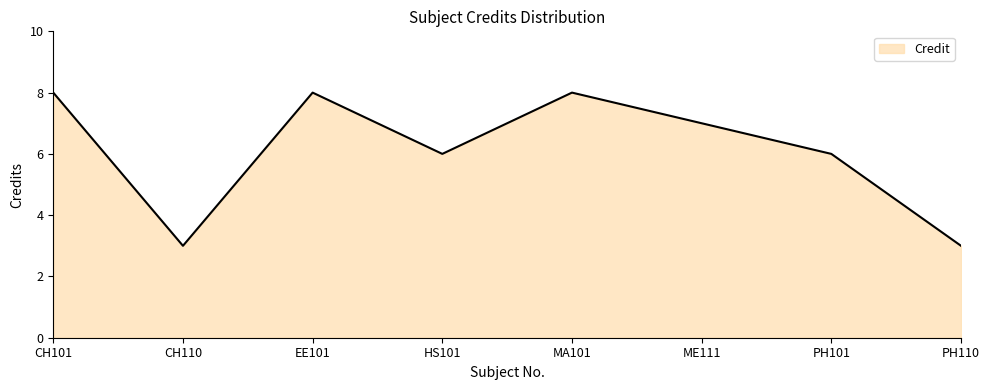

Reading right to left, extract all data points from this chart.

3	6	7	8	6	8	3	8